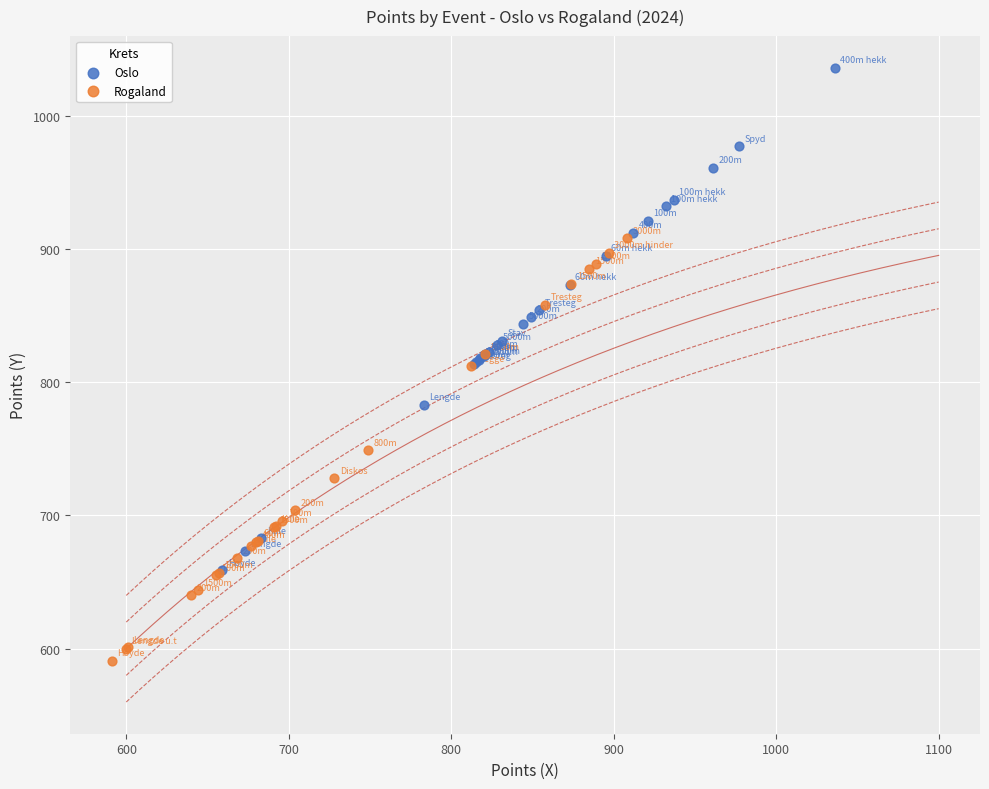

Which series contains the highest Y value?

Oslo